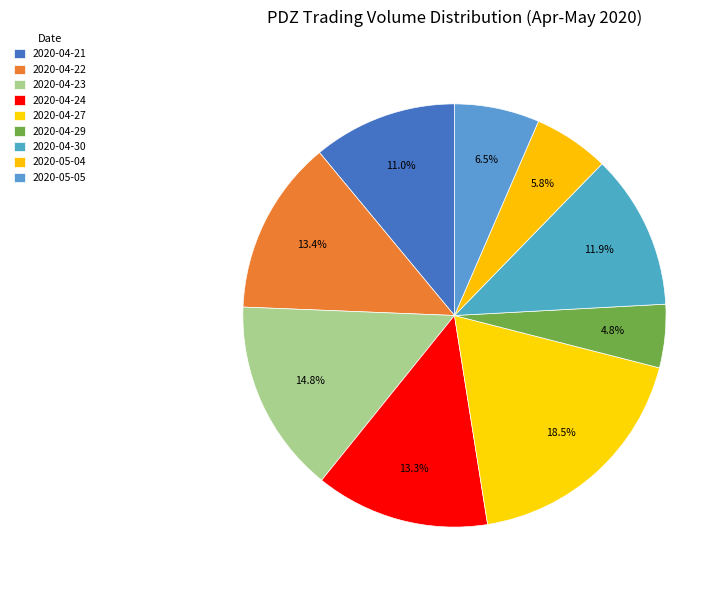

Count the number of slices in the pie.

9